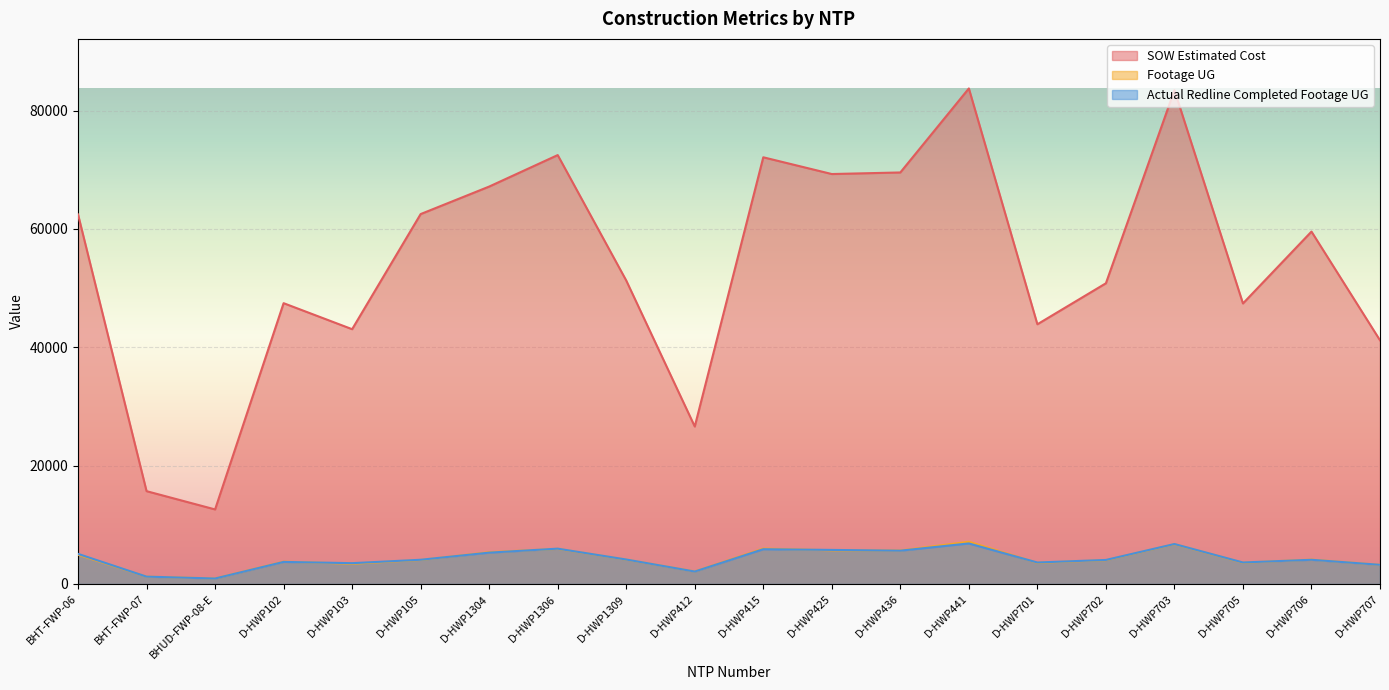

True or false: SOW Estimated Cost has a value of 75774.1 at D-HWP103.

False